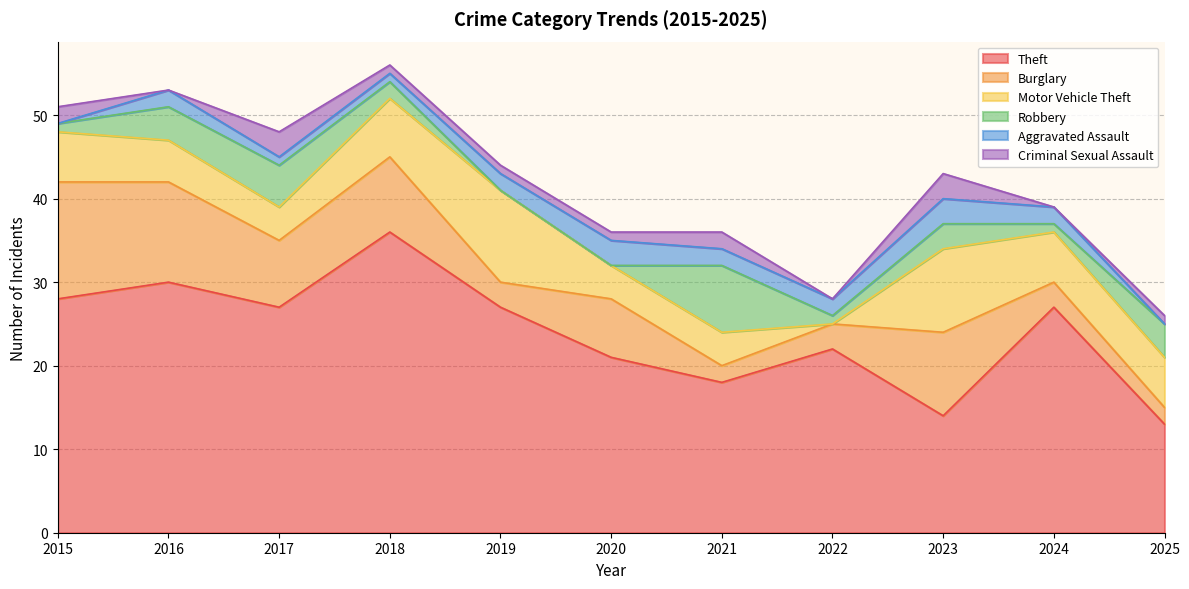

What is the total value across all series at 2016?

53